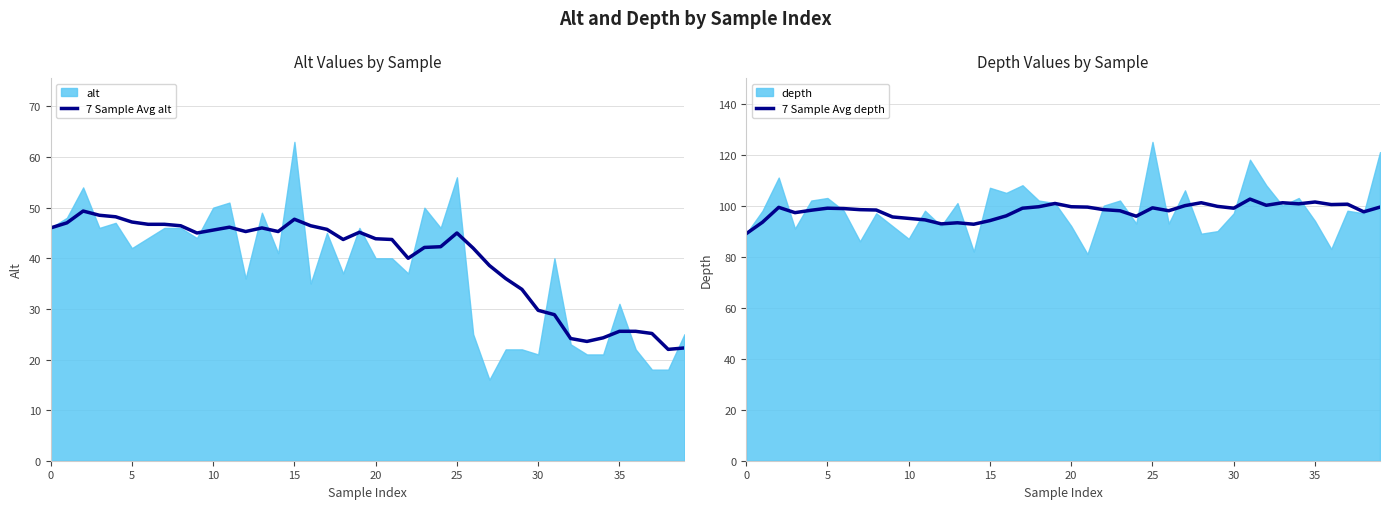

What is the sum of the 7 Sample Avg depth values at 35 and 20?

201.0